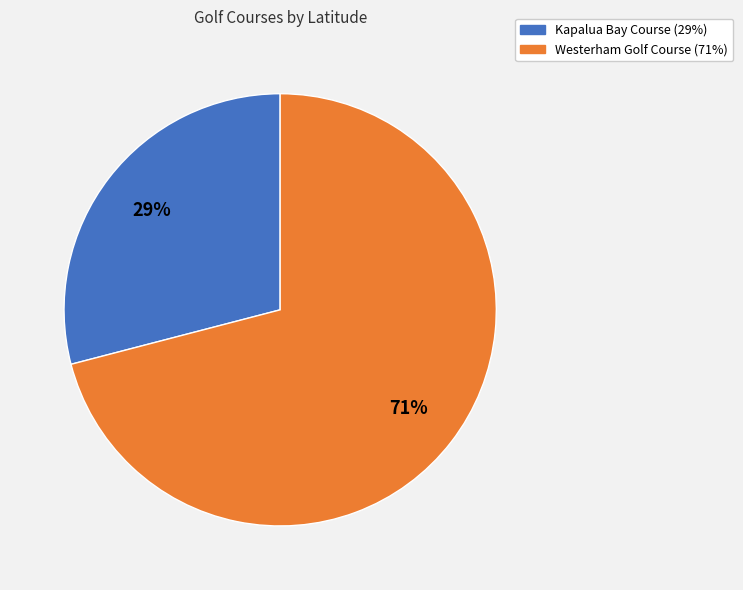

To the nearest percent, what is the average slice percentage?

50%